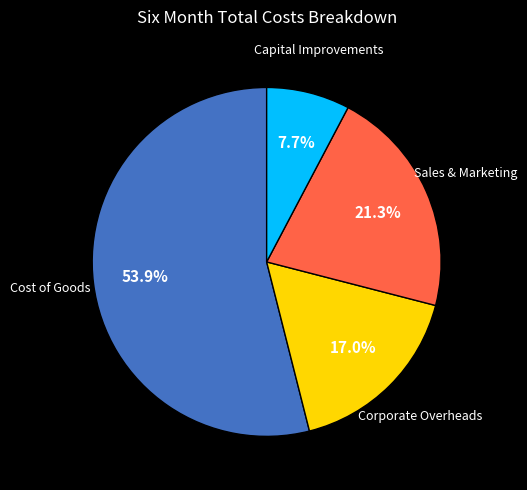

Is there any slice that represents more than half of the pie?

Yes